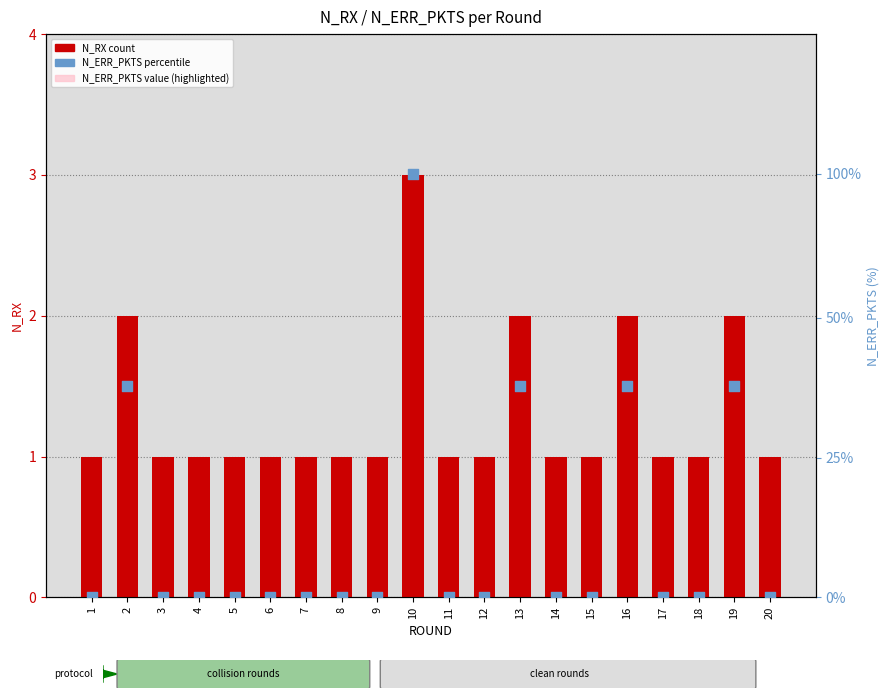

Is the value of N_ERR_PKTS (percentile) at 3 greater than the value of N_ERR_PKTS (value, highlighted) at 9?

No